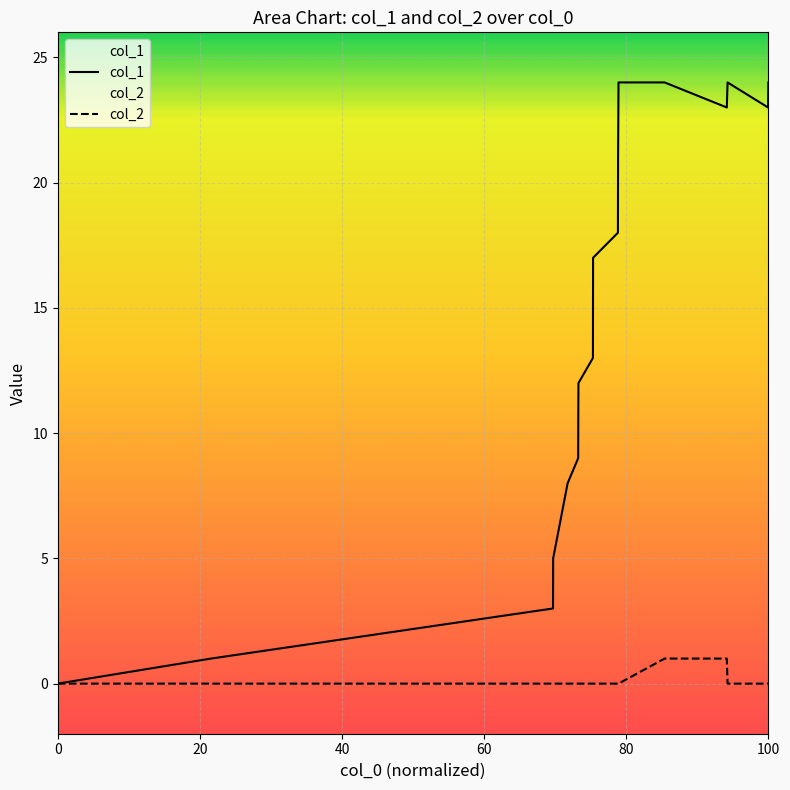

What is the maximum value shown in the chart?

24